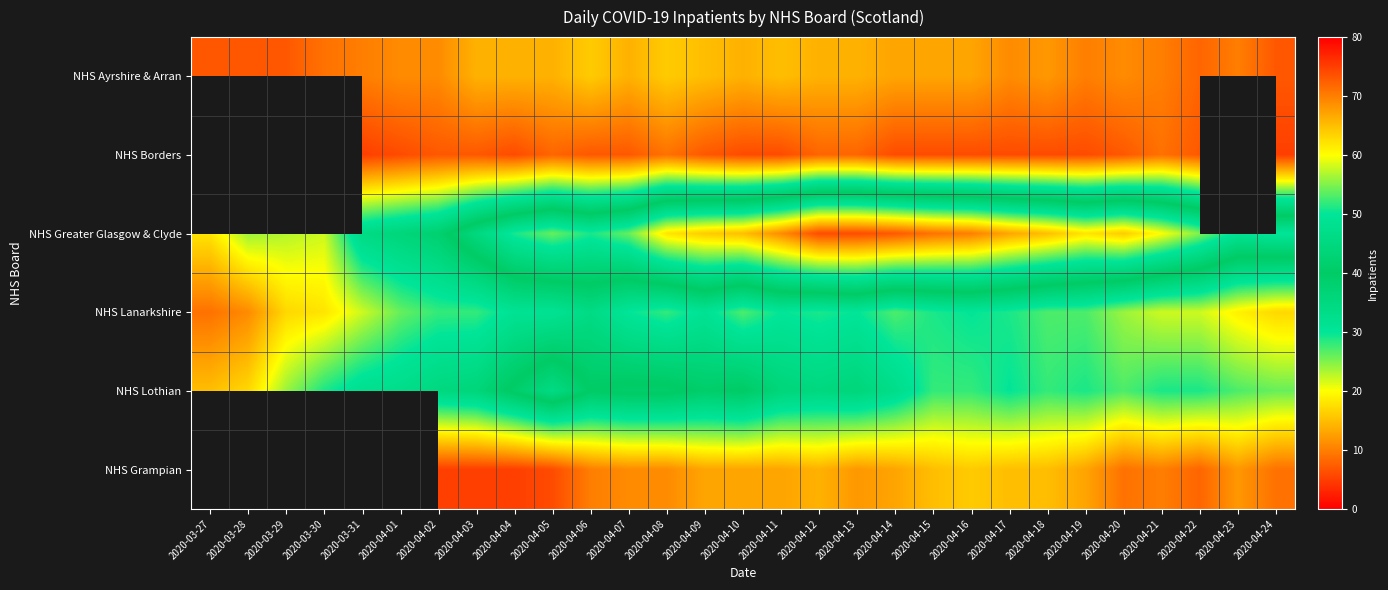

At 2020-03-31, list the series in order from largest to smallest.

NHS Greater Glasgow & Clyde, NHS Lothian, NHS Lanarkshire, NHS Ayrshire & Arran, NHS Borders, NHS Grampian